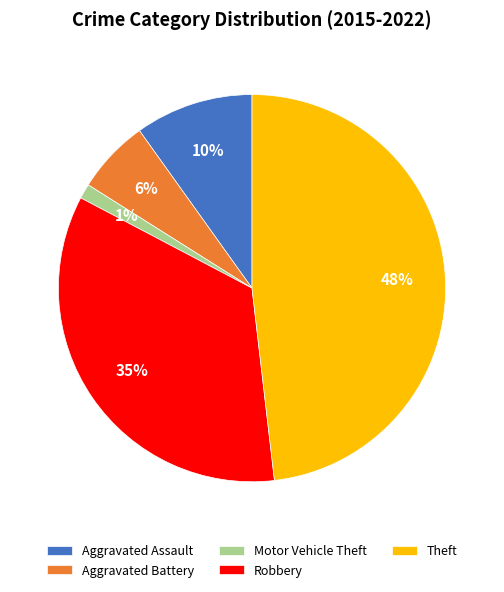

How many slices are in this pie chart?

5